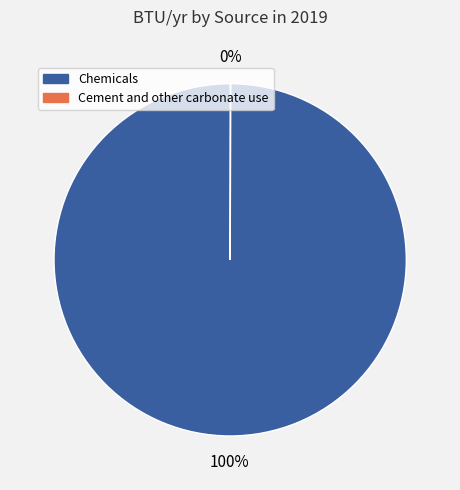

What percentage is NOT represented by Chemicals?

0.1%